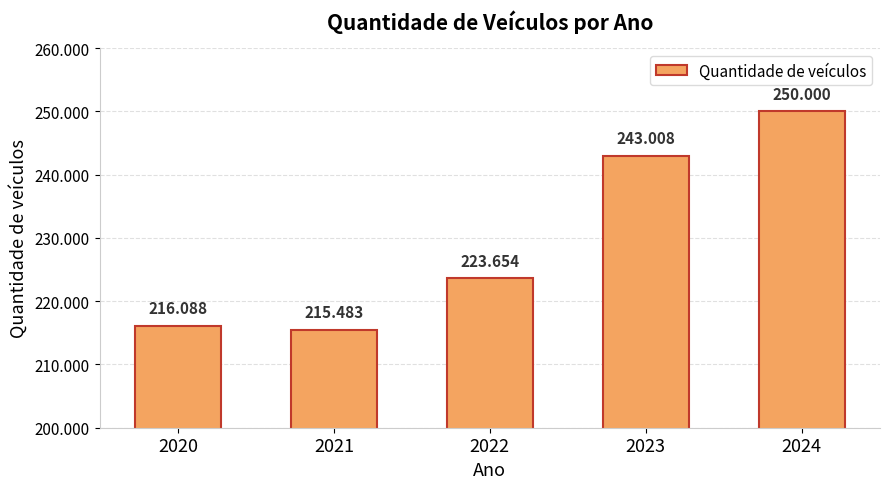

Does the chart contain stacked bars?

No